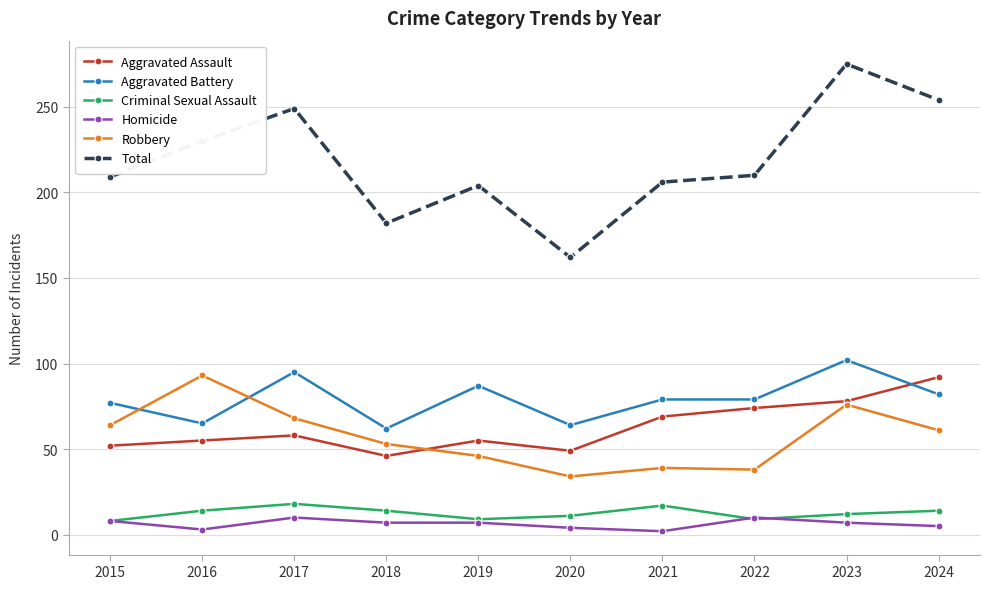

What is the smallest value displayed?

2